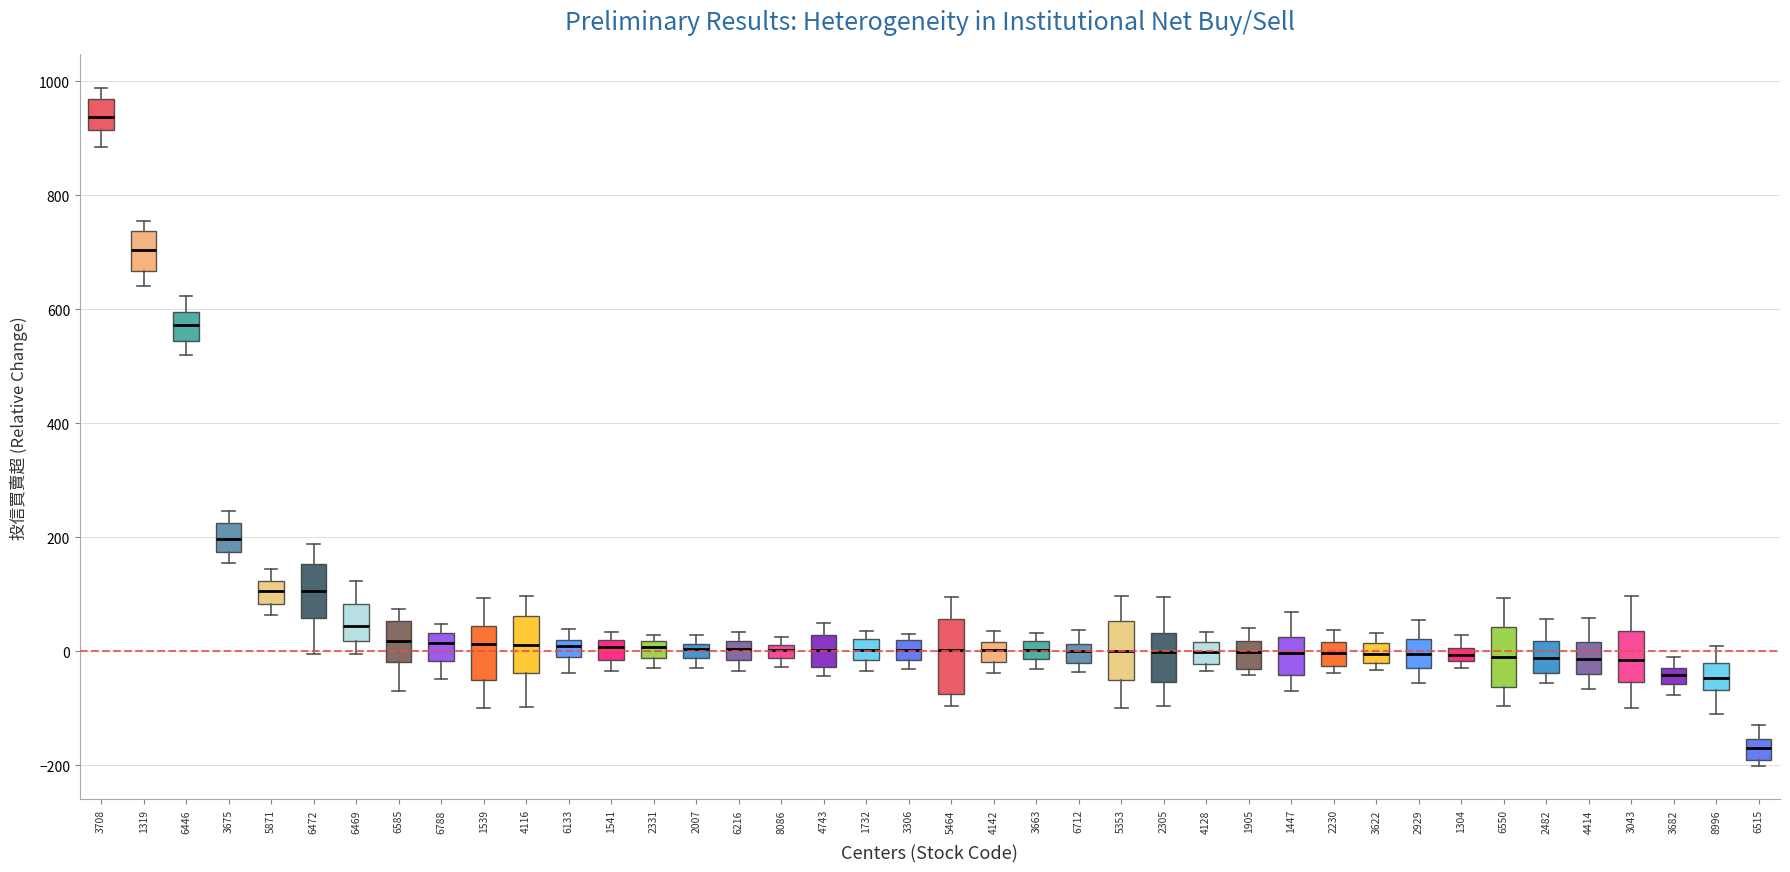

Which box's median line is the highest?

3708